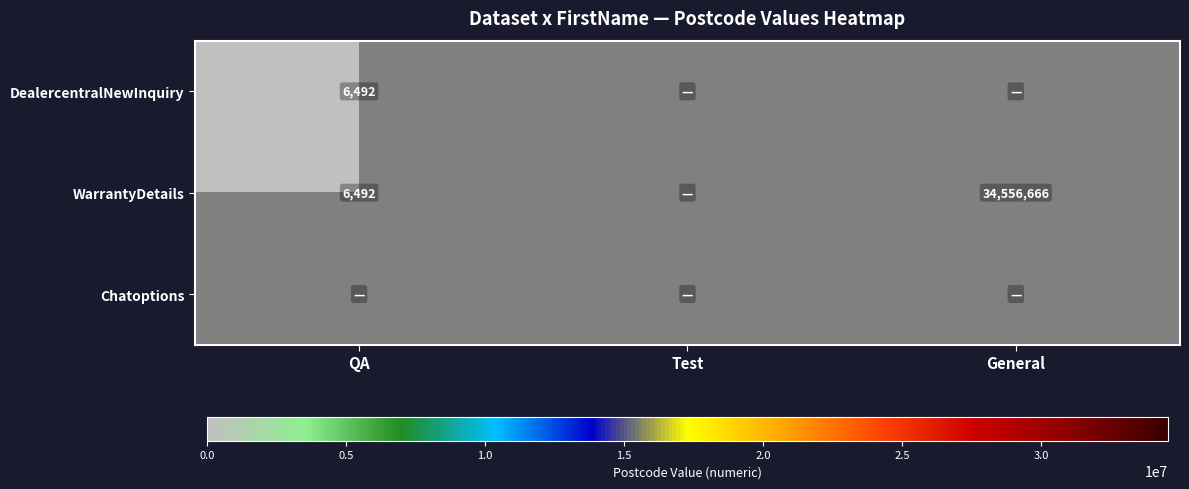

True or false: WarrantyDetails has a value of 55216391 at General.

False